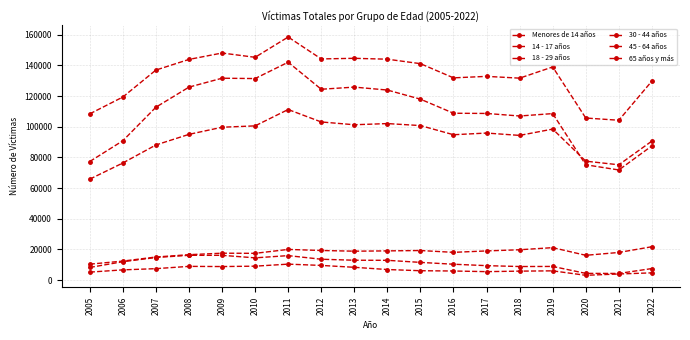

How many values in the 18 - 29 años series are below 112702?

9